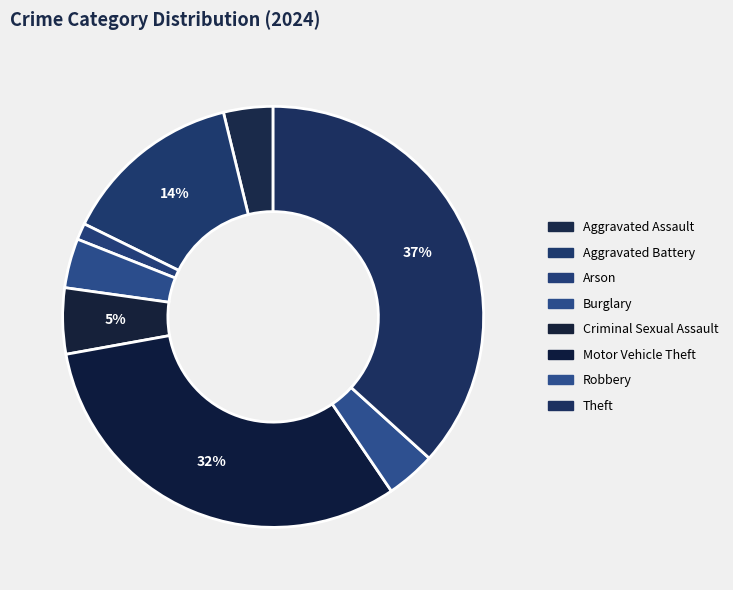

To the nearest percent, what is the difference between the largest and smallest slice percentages?

35%